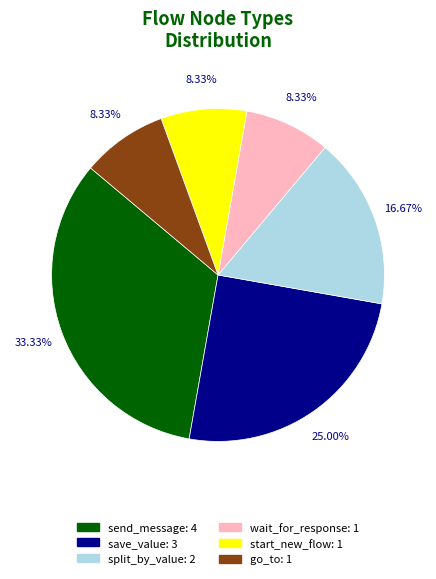

How many slices are in this pie chart?

6